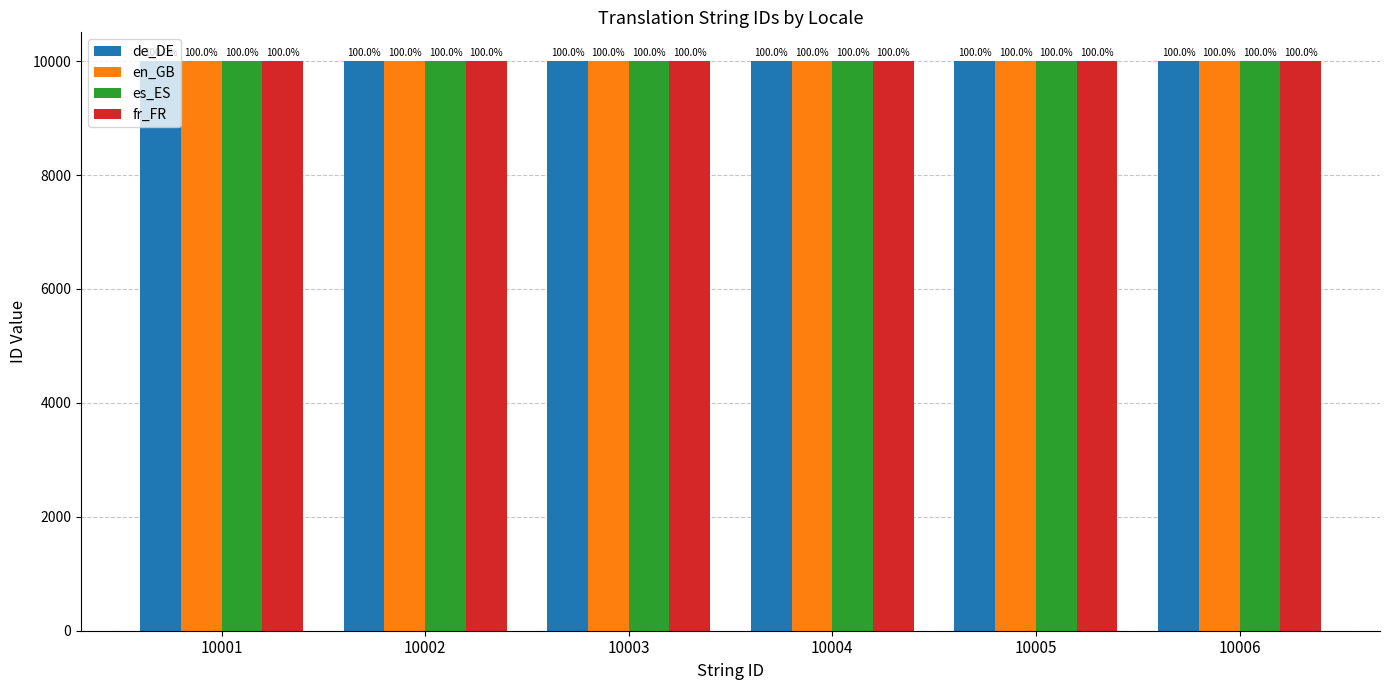

What is the total value across all series at 10004?

40016